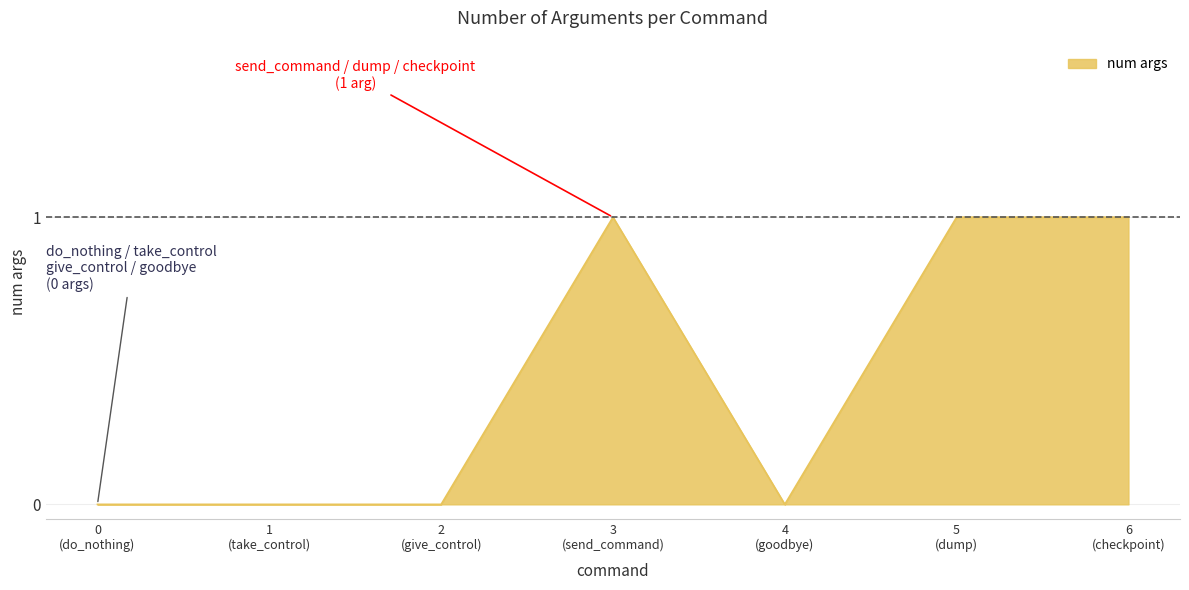

What is the sum of all values?

3